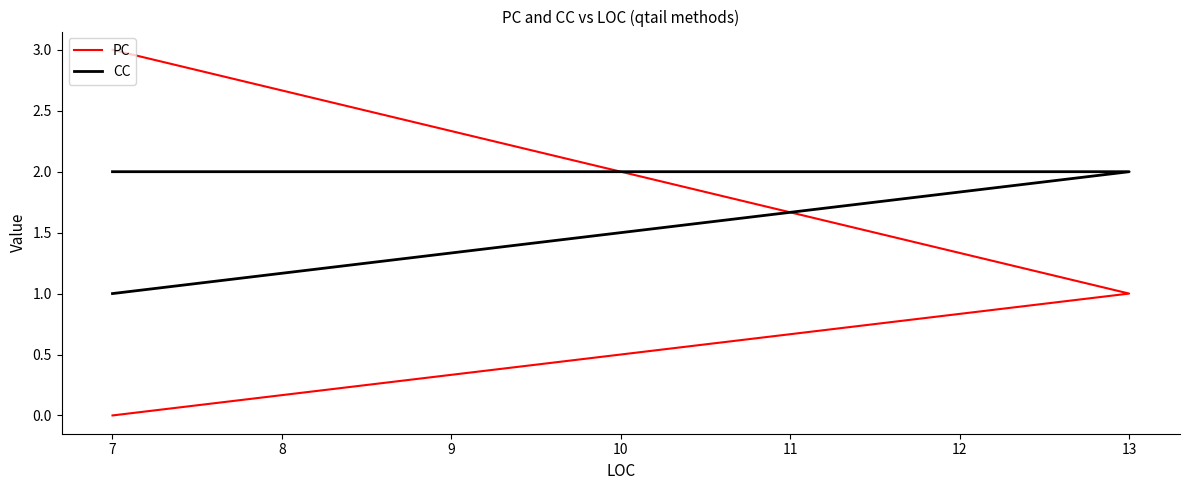

How many data points in CC are less than 2?

1